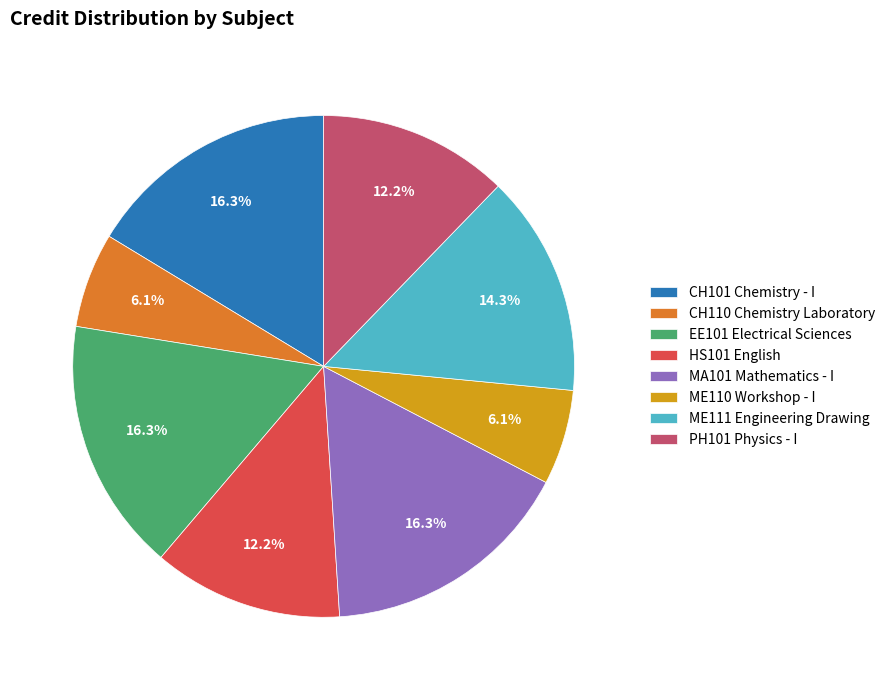

How many slices are in this pie chart?

8